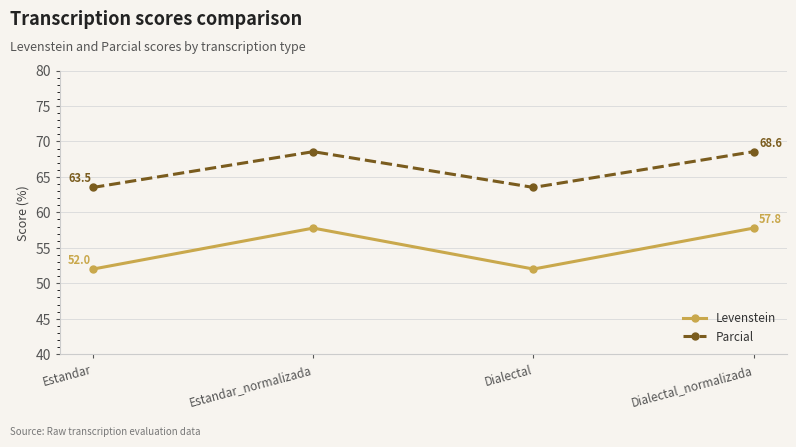

What is the difference between the maximum and minimum values in the Parcial series?

5.0